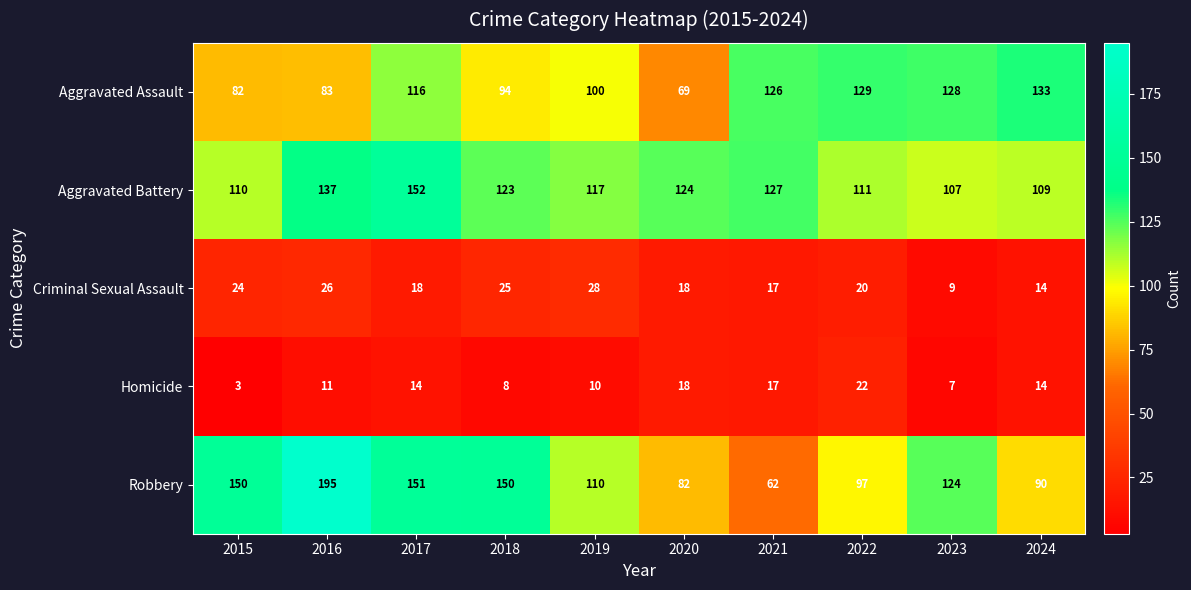

How many categories are shown in the chart?

10